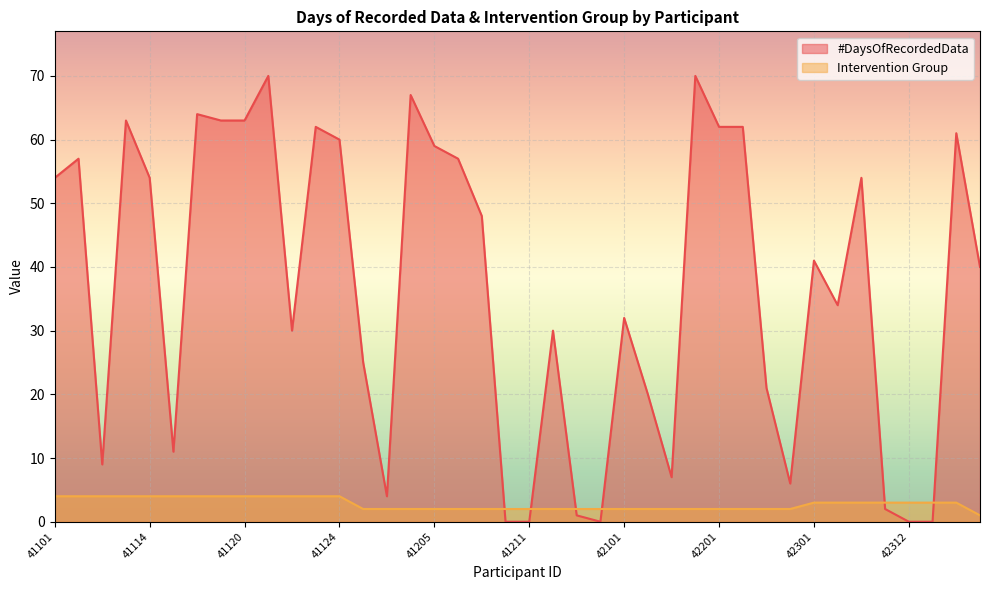

Which series has the largest range (max minus min)?

#DaysOfRecordedData